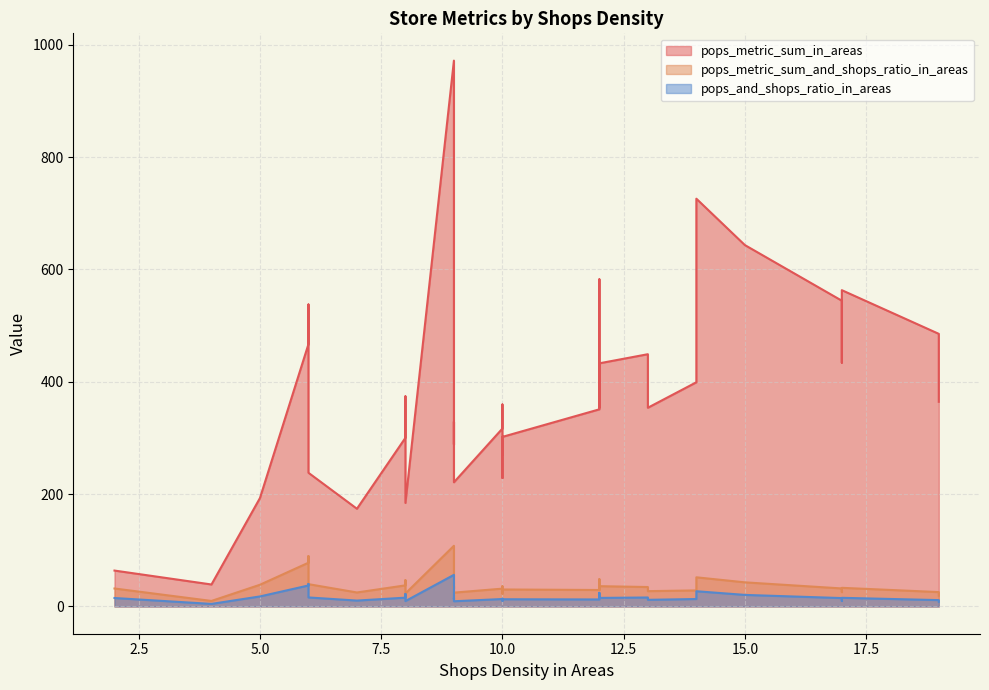

List the series in order of their peak value, lowest first.

pops_and_shops_ratio_in_areas, pops_metric_sum_and_shops_ratio_in_areas, pops_metric_sum_in_areas